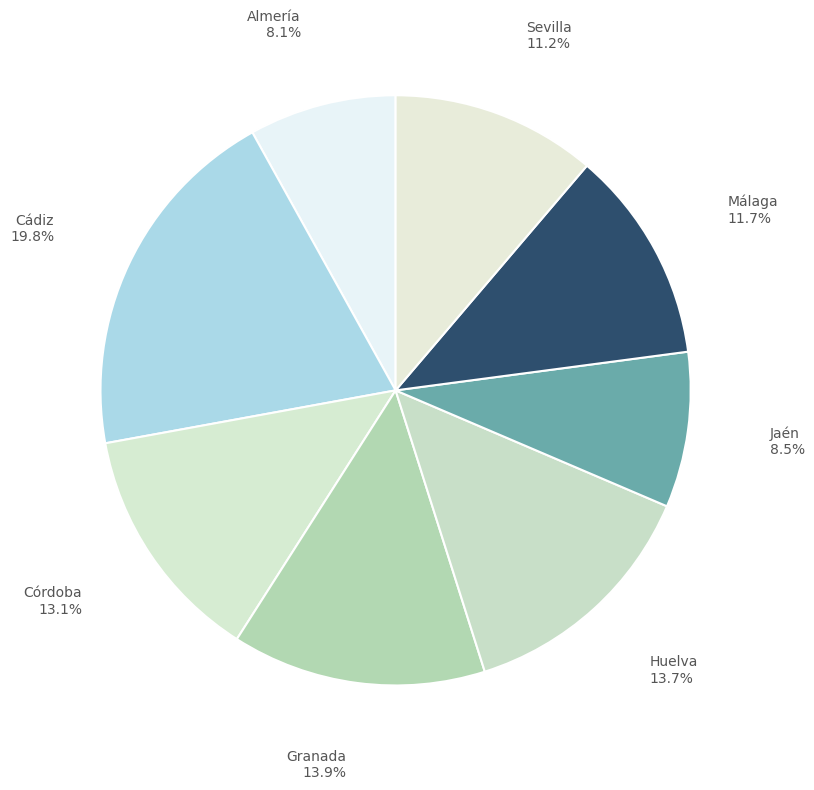

Which slice is the largest?

Cádiz